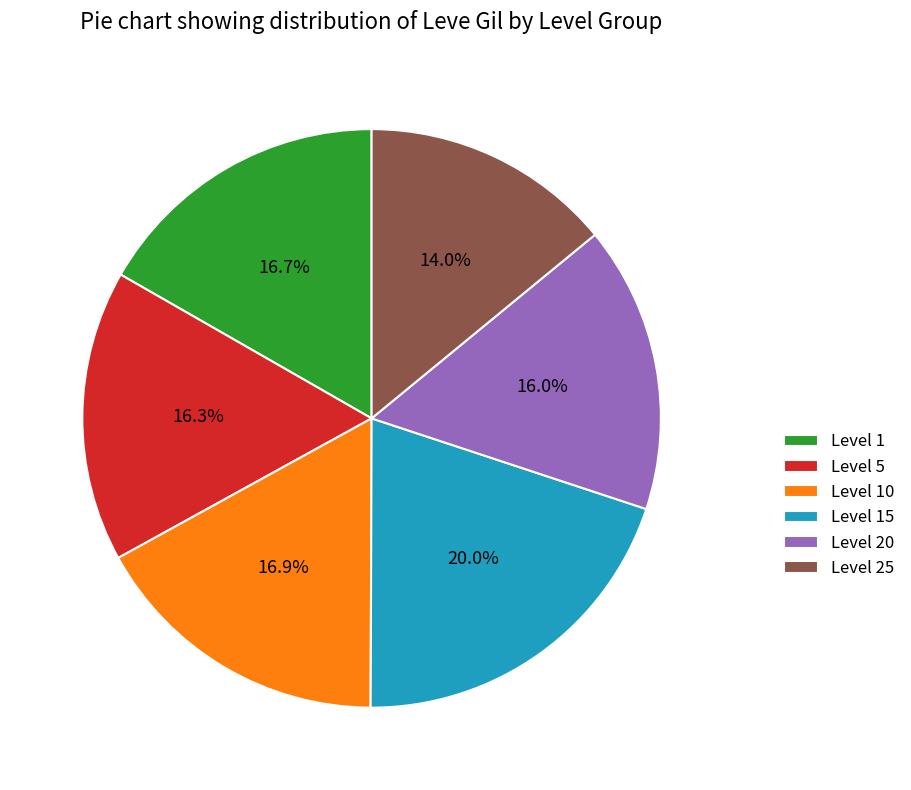

Is there a majority slice in this chart?

No